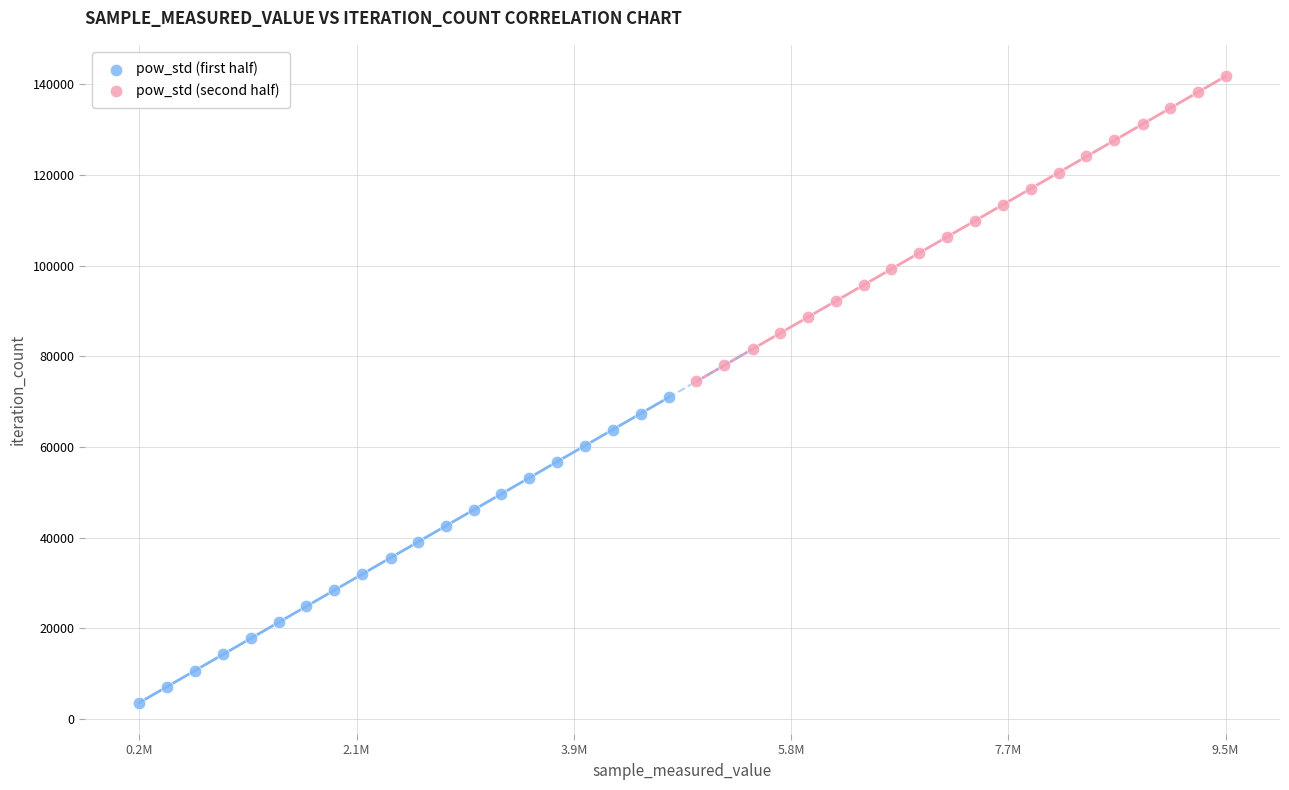

Which series reaches the minimum Y coordinate?

pow_std (first half)